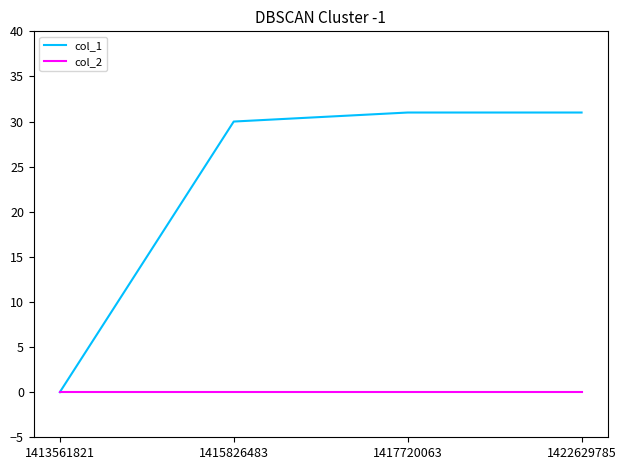

Is it true that col_1 equals -15 at 1413561821?

False